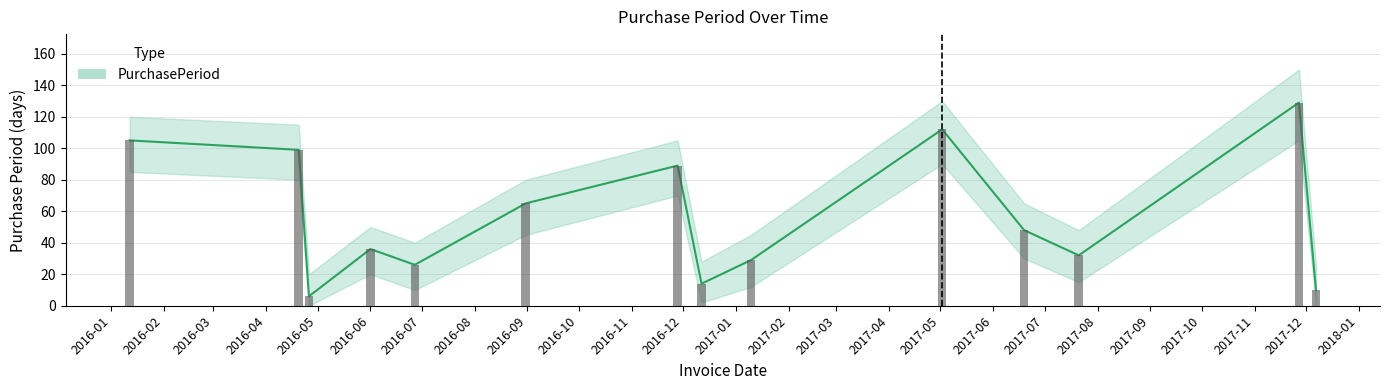

Which label corresponds to the smallest value in the chart?

2016-04-26